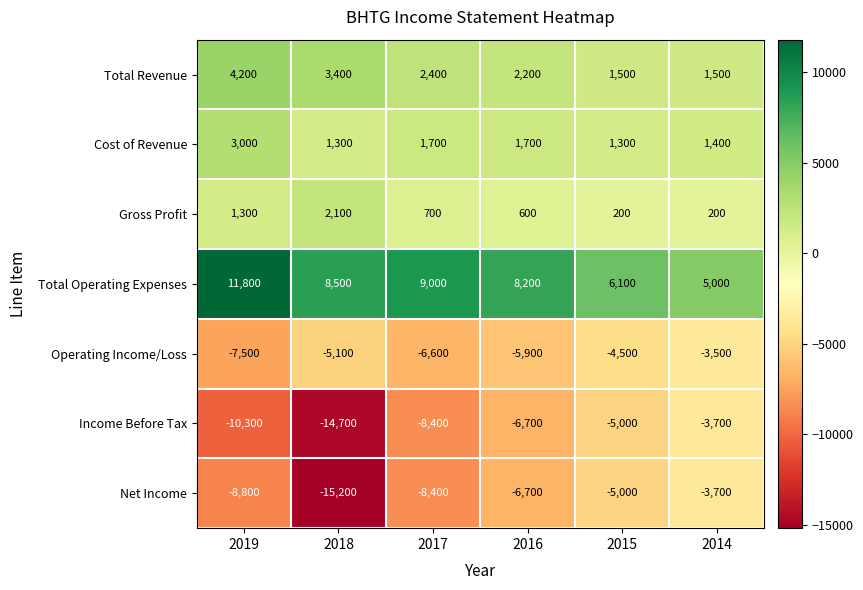

Which category has the lowest value across all series?

2018